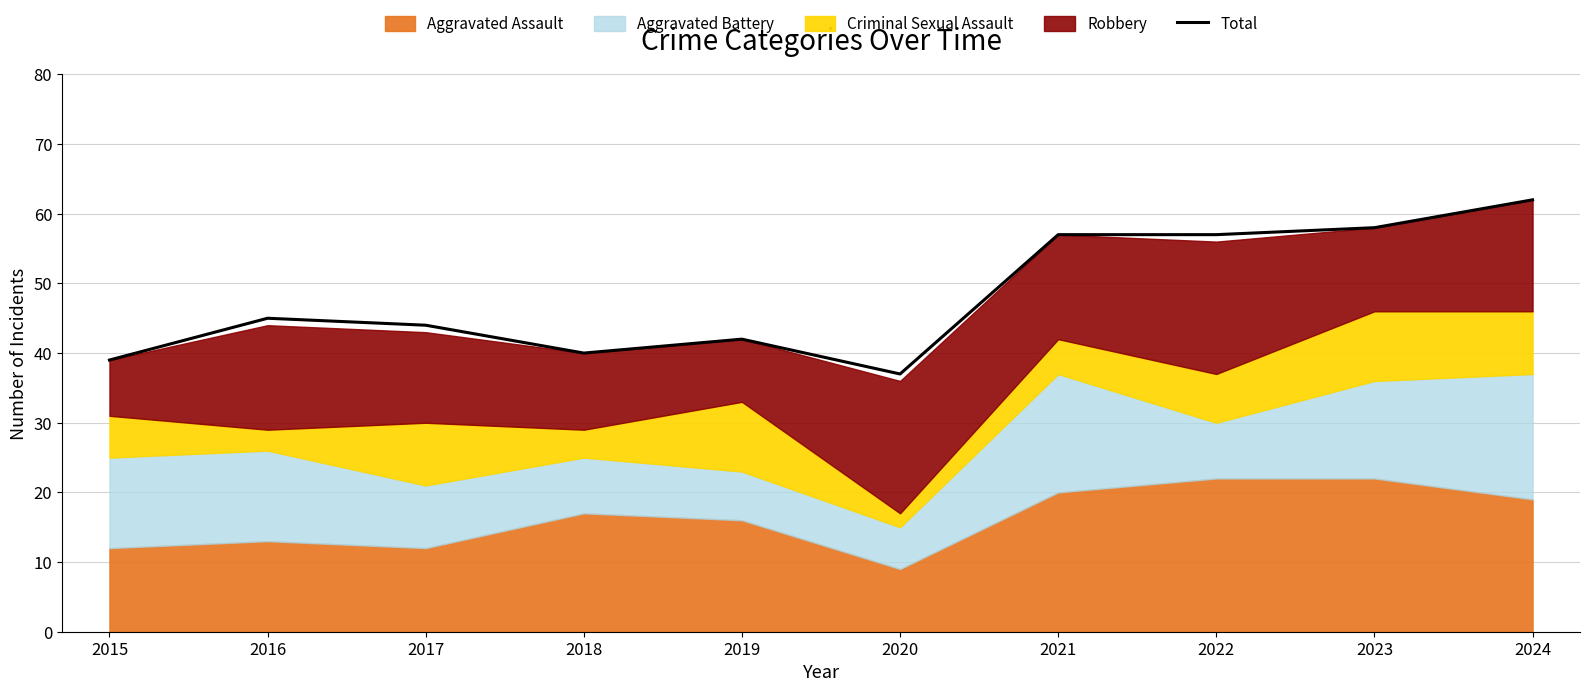

Rank the categories by value from highest to lowest.

2024, 2023, 2021, 2022, 2016, 2017, 2019, 2018, 2015, 2020